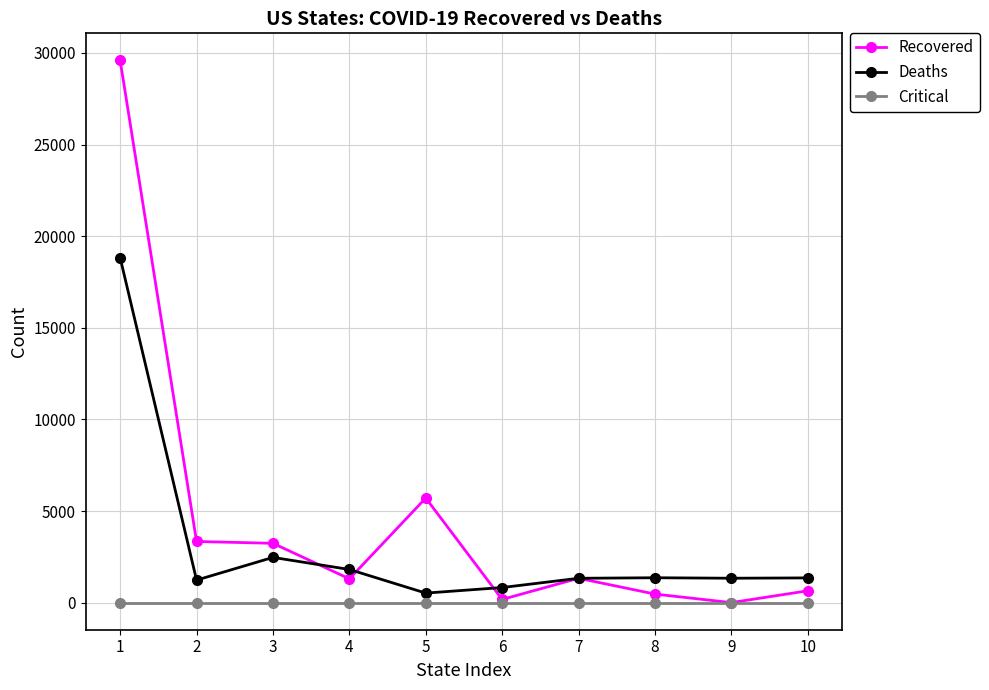

How many categories are shown in the chart?

10